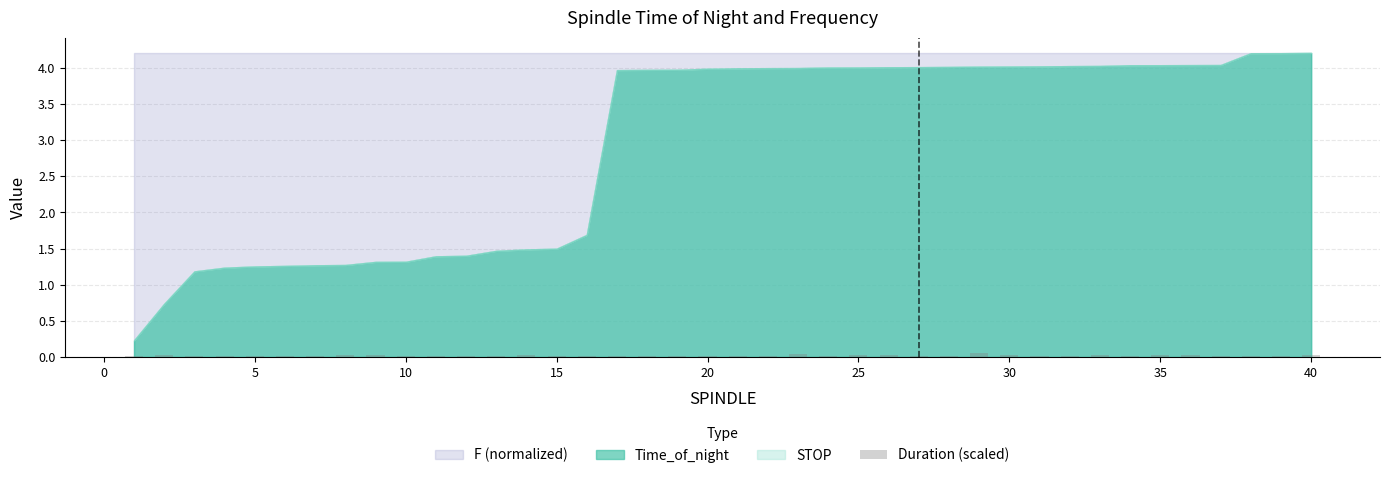

What is the sum of all values?

0.8